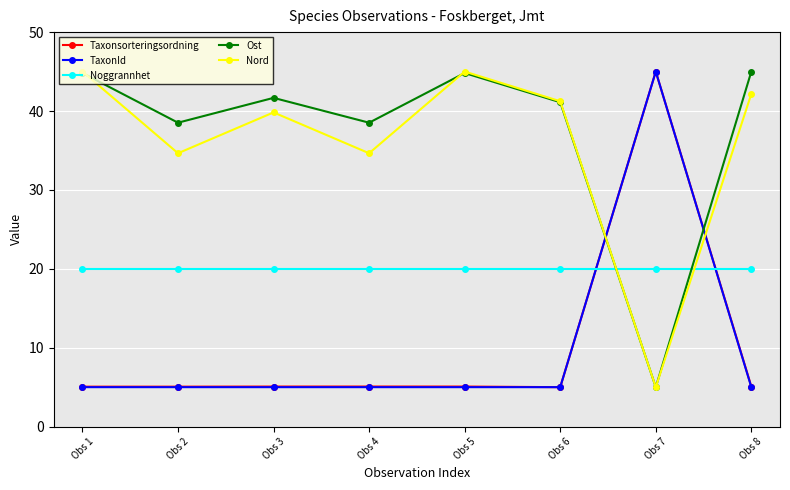

Between which two adjacent categories do Ost and Nord first intersect?

Obs 1 and Obs 2